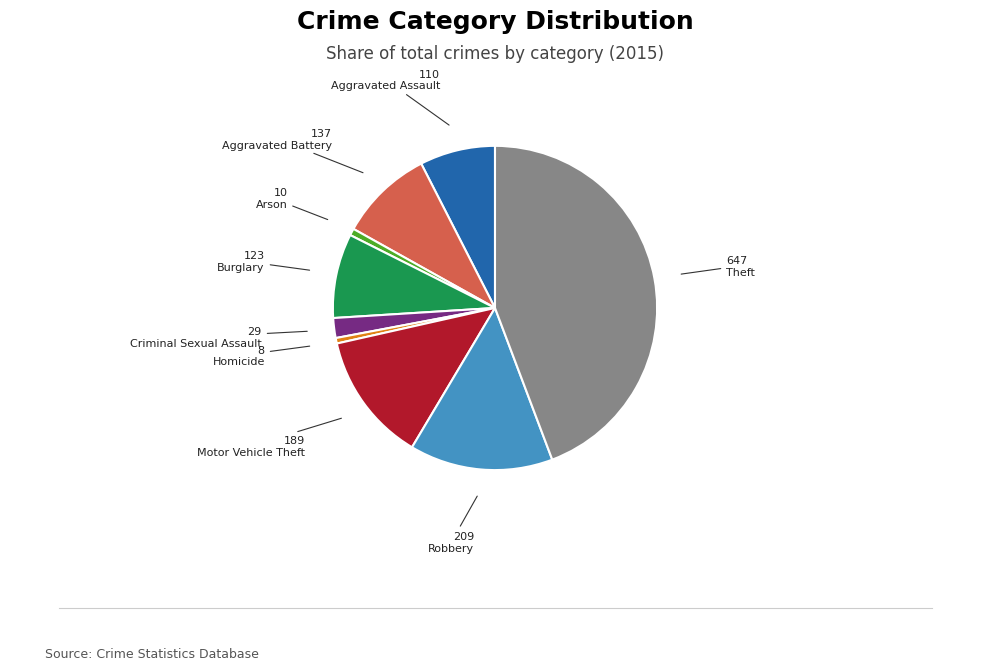

The Motor Vehicle Theft slice represents 2% of the pie. True or false?

False